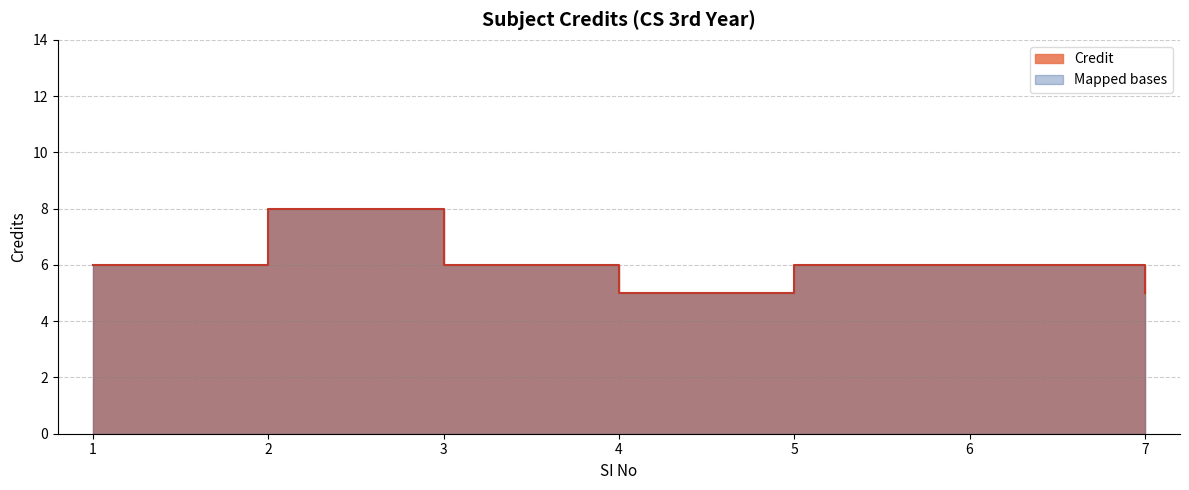

Which has a higher value, 5 or 1?

5